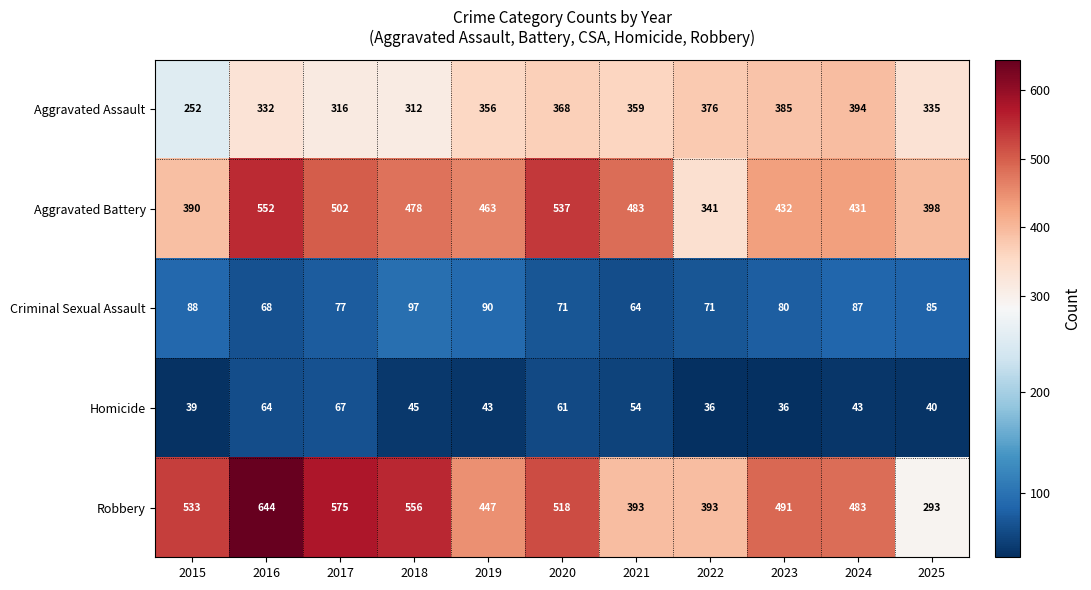

Count the number of categories in the chart.

11